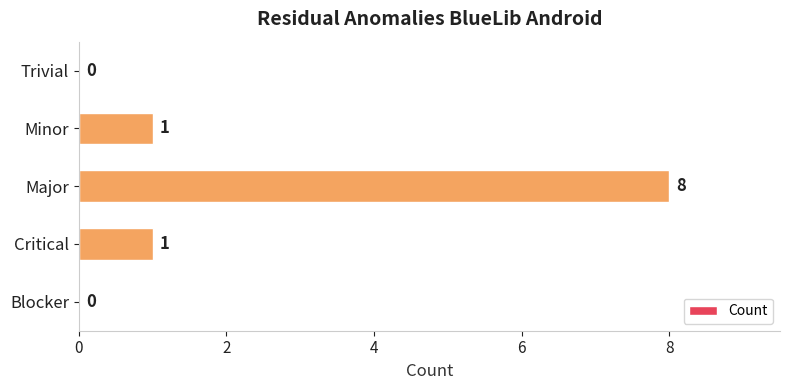

How many values are between 0 and 1?

4